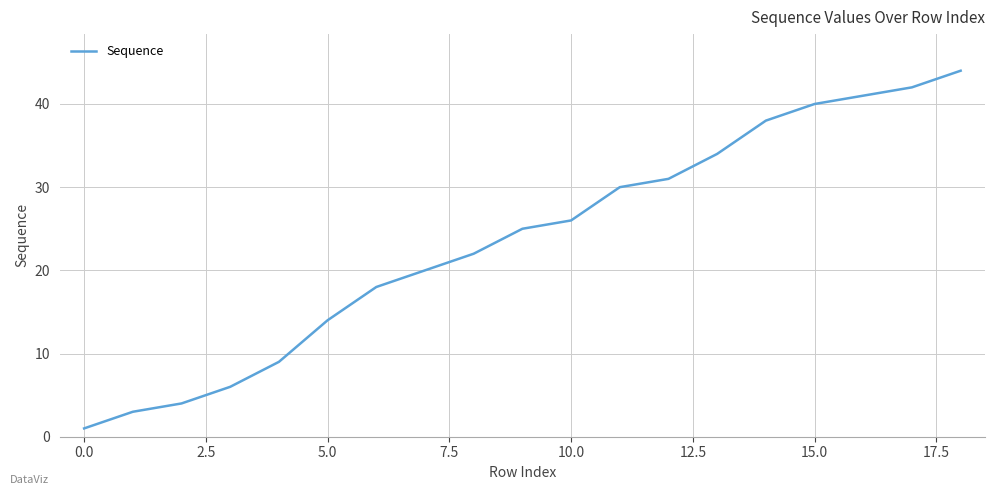

What is the greatest value displayed?

44